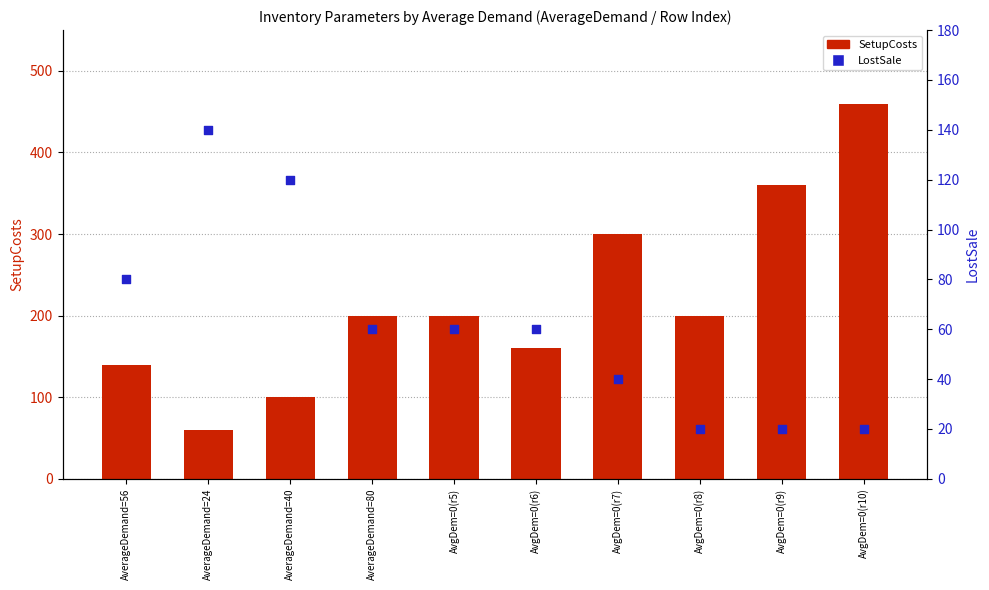

Which series reaches the minimum Y coordinate?

LostSale